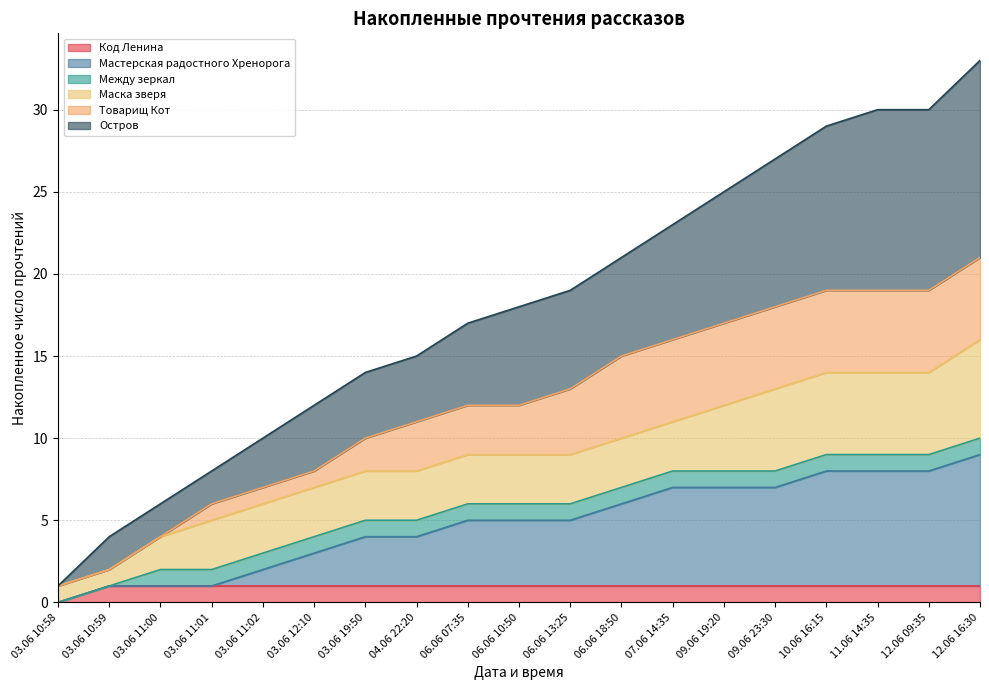

What are all the series names shown in the legend?

Код Ленина, Мастерская радостного Хренорога, Между зеркал, Маска зверя, Товарищ Кот, Остров